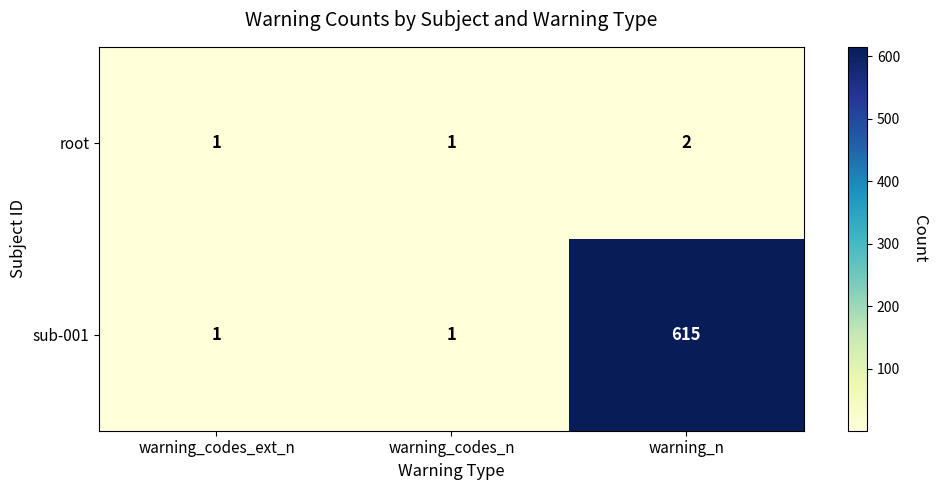

Which series has the largest total across all categories?

sub-001